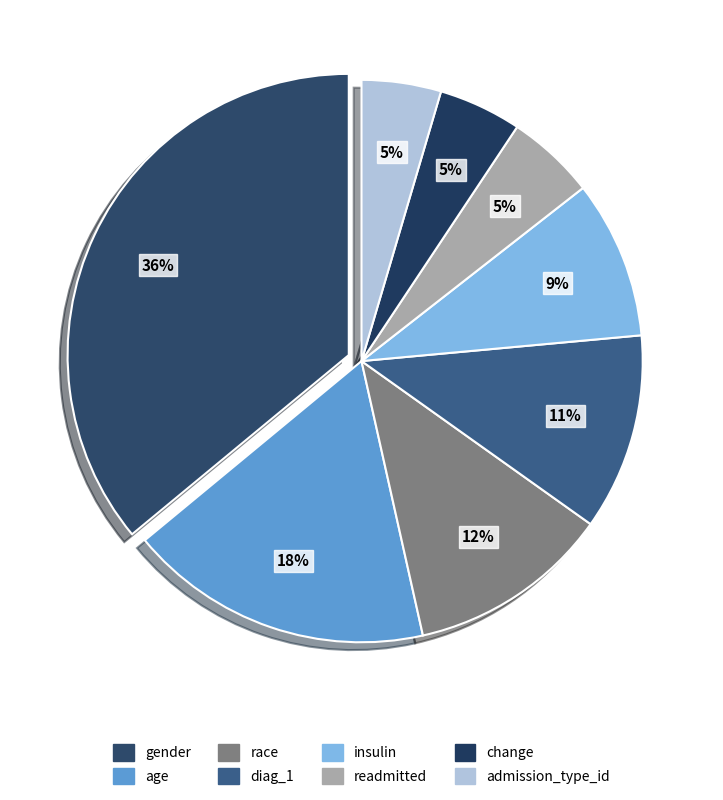

Which category has the smallest portion of the pie?

admission_type_id